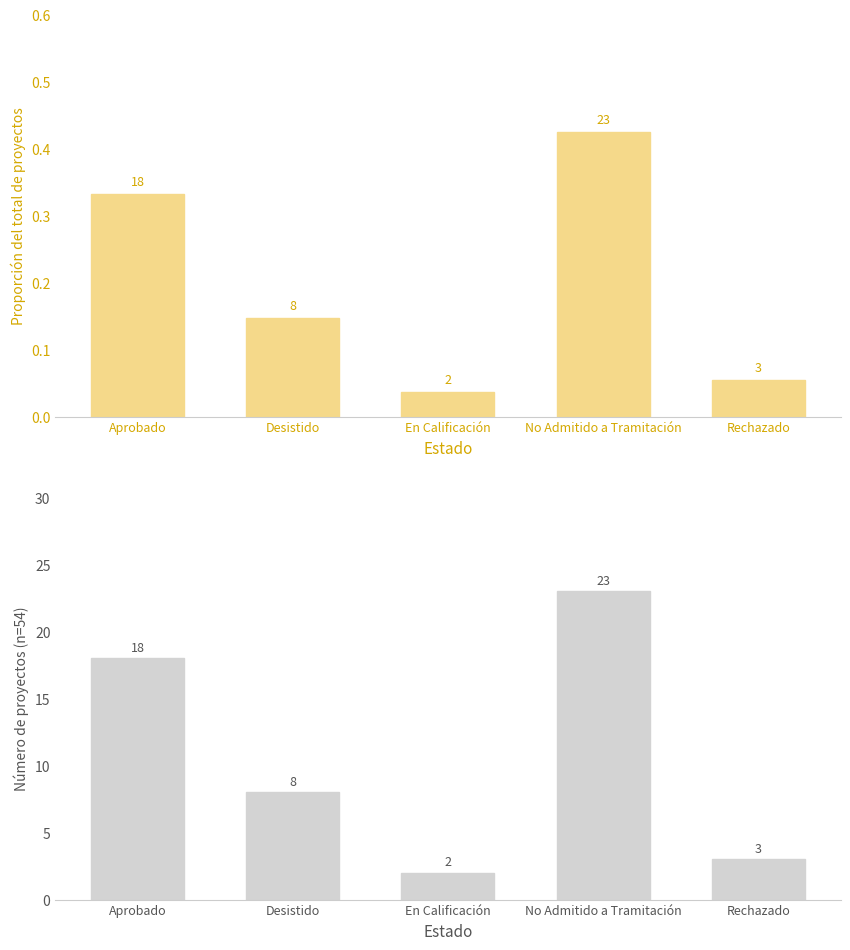

What is the difference between the maximum and minimum values in the Número de proyectos series?

21.0